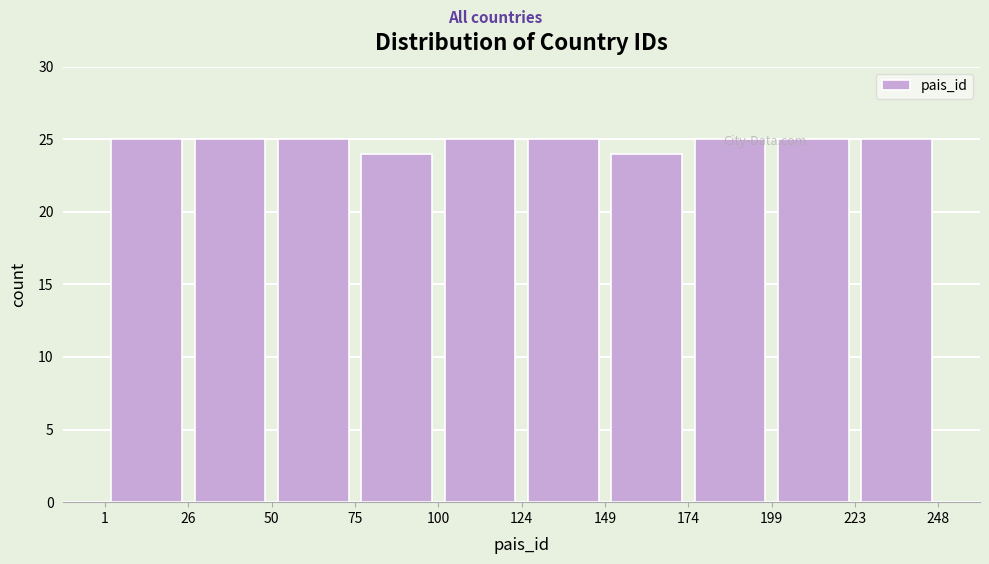

What is the height of the bar covering 75 to 100 on the x-axis? The values are not printed on the chart, so give them approximately, as read against the axis.

24